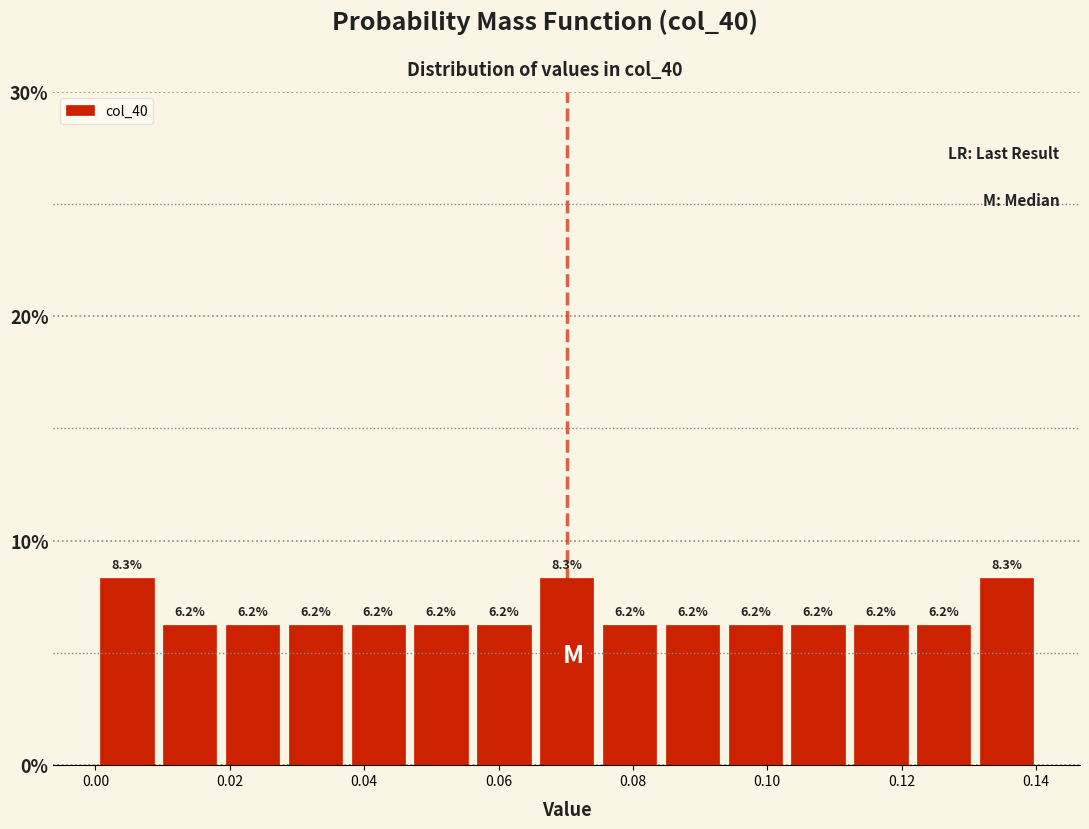

Reading left to right, transcribe this chart: for each bar, give the range it covers on the x-axis and its height. The bar edges are not printed on the chart, so give them approximately, as read against the axis.

0.000 to 0.010: 8.3
0.010 to 0.018: 6.2
0.018 to 0.028: 6.2
0.028 to 0.038: 6.2
0.038 to 0.046: 6.2
0.046 to 0.056: 6.2
0.056 to 0.066: 6.2
0.066 to 0.074: 8.3
0.074 to 0.084: 6.2
0.084 to 0.094: 6.2
0.094 to 0.102: 6.2
0.102 to 0.112: 6.2
0.112 to 0.122: 6.2
0.122 to 0.130: 6.2
0.130 to 0.140: 8.3